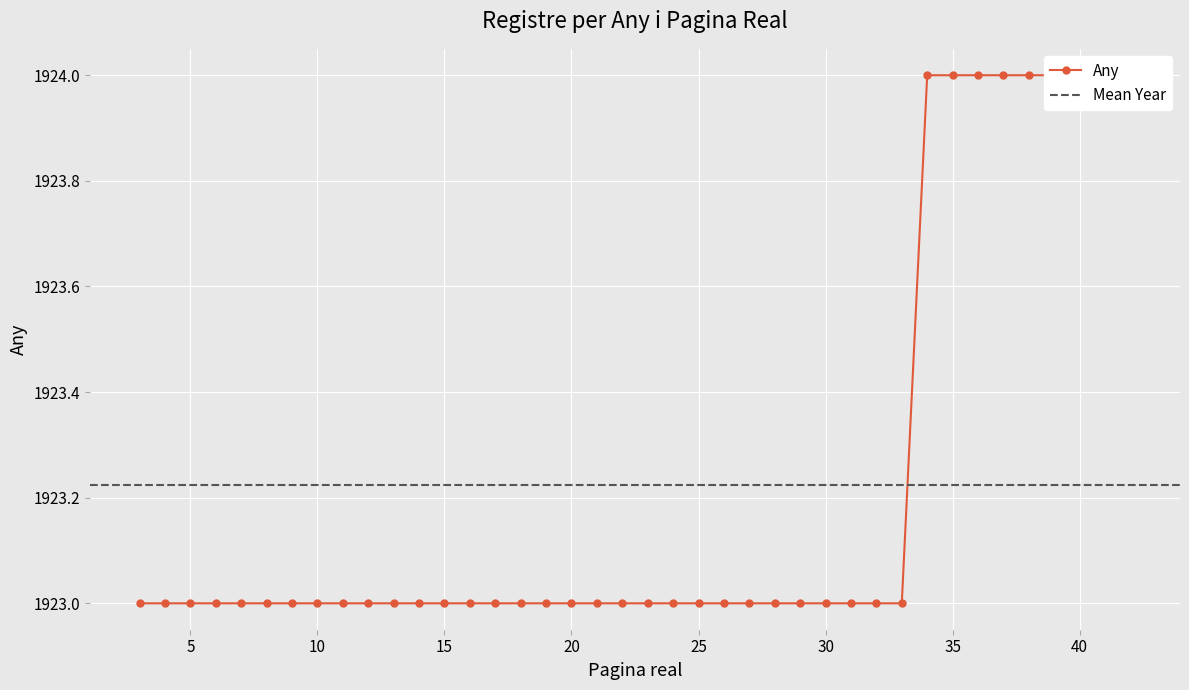

The value at 15 is 3100. True or false?

False